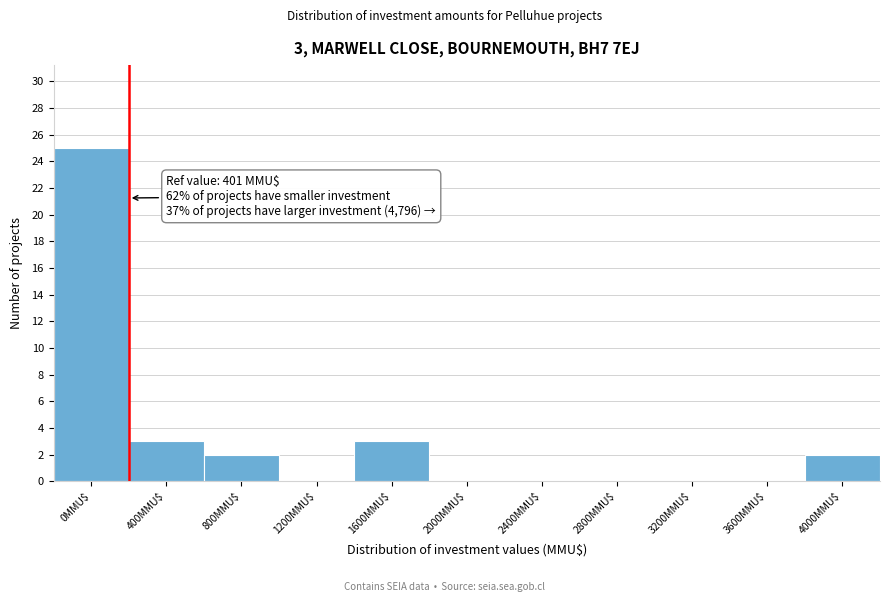

At which category does the chart reach its peak across all series?

0MMU$